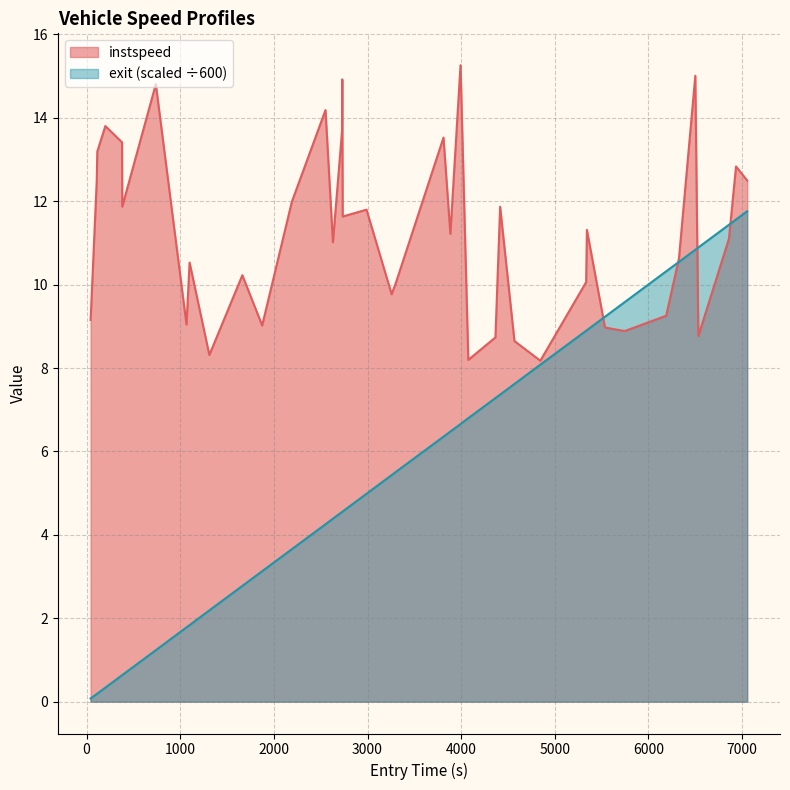

Which series has the largest total across all categories?

instspeed